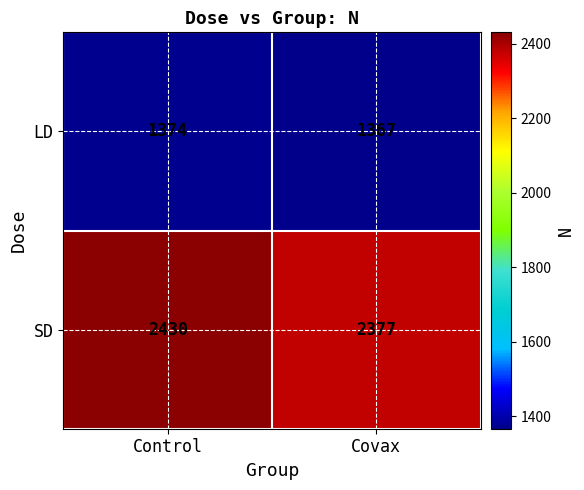

What is the total value across all series at Covax?

3744